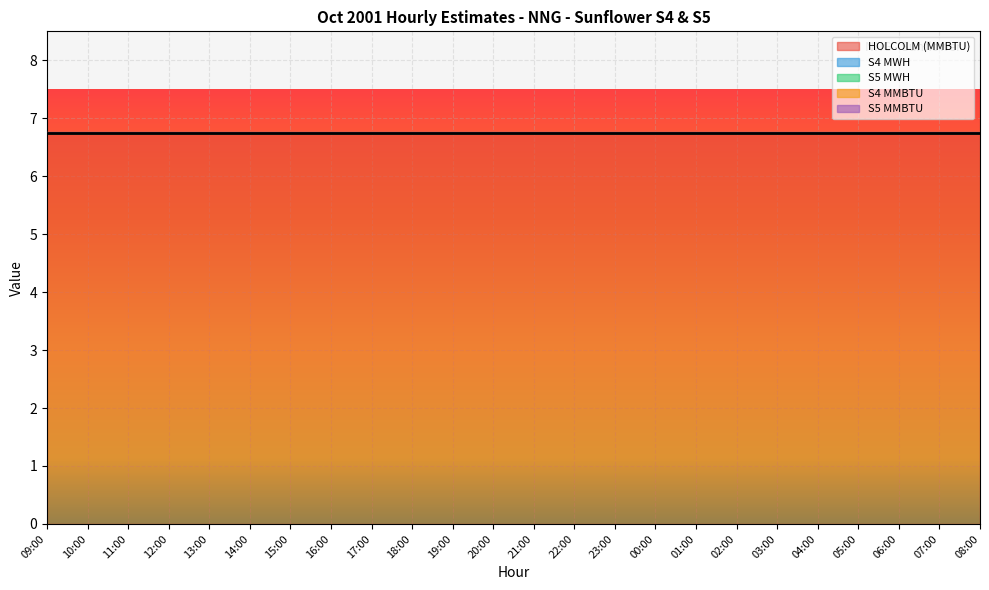

What is the label of the 20th point from the right?

13:00